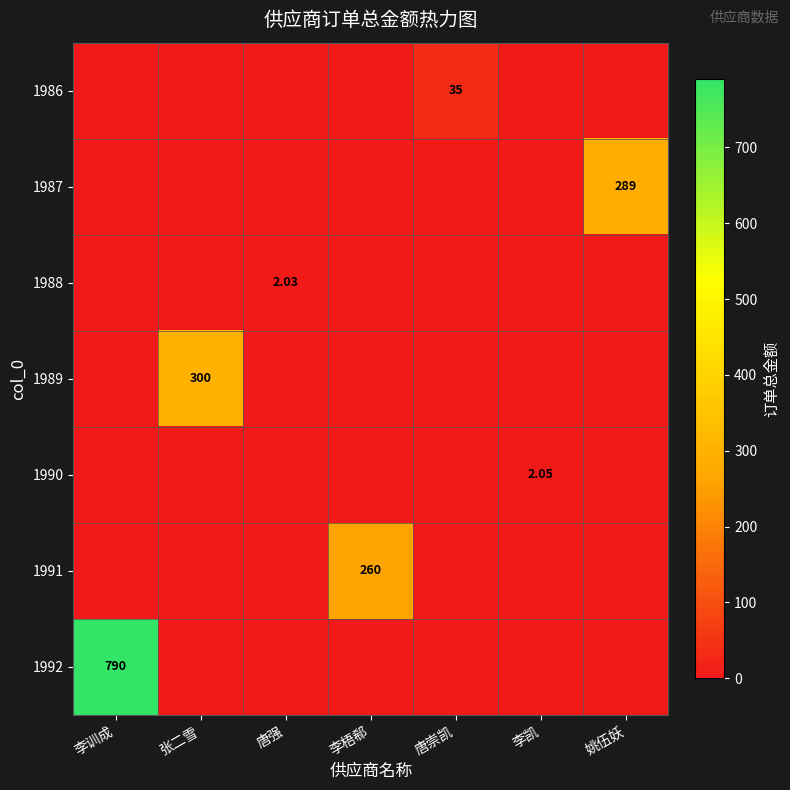

Which label corresponds to the smallest value in the chart?

李训成